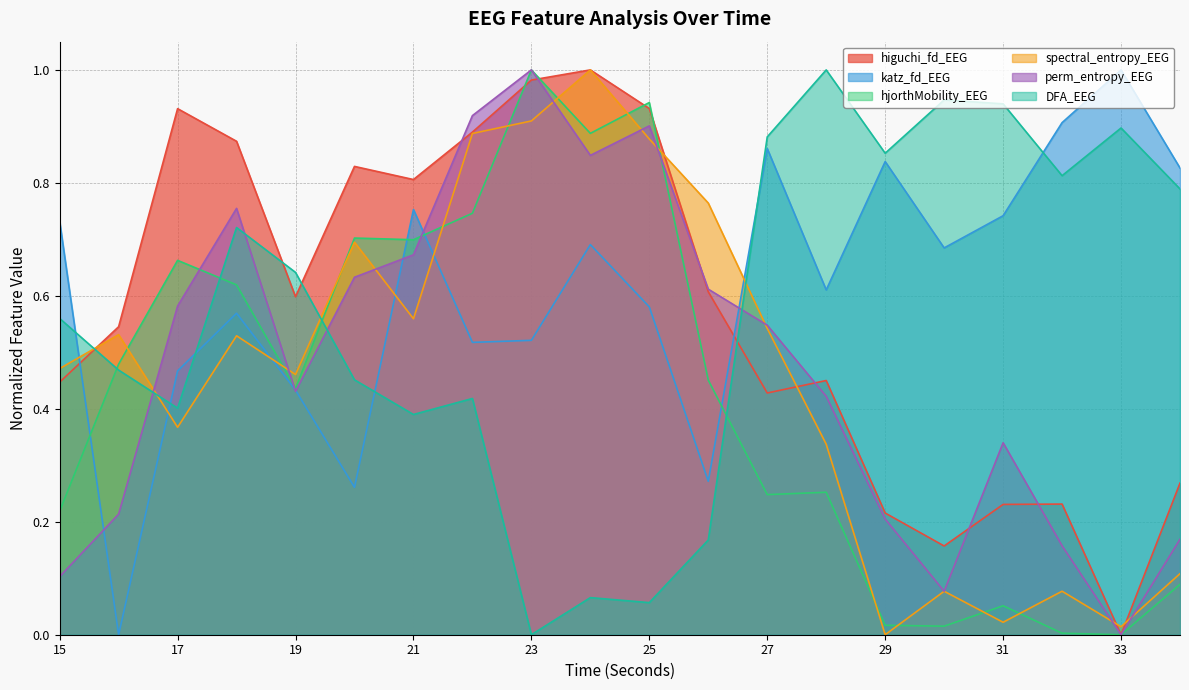

Is it true that DFA_EEG equals 0.7 at 28?

False